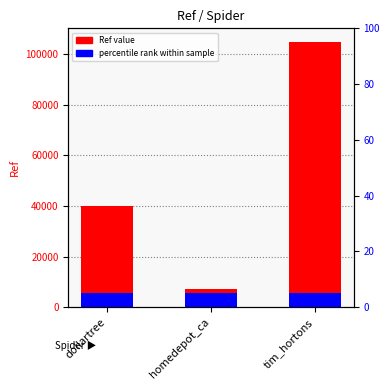

Reading right to left, extract all data points from this chart.

104834	7234	40120